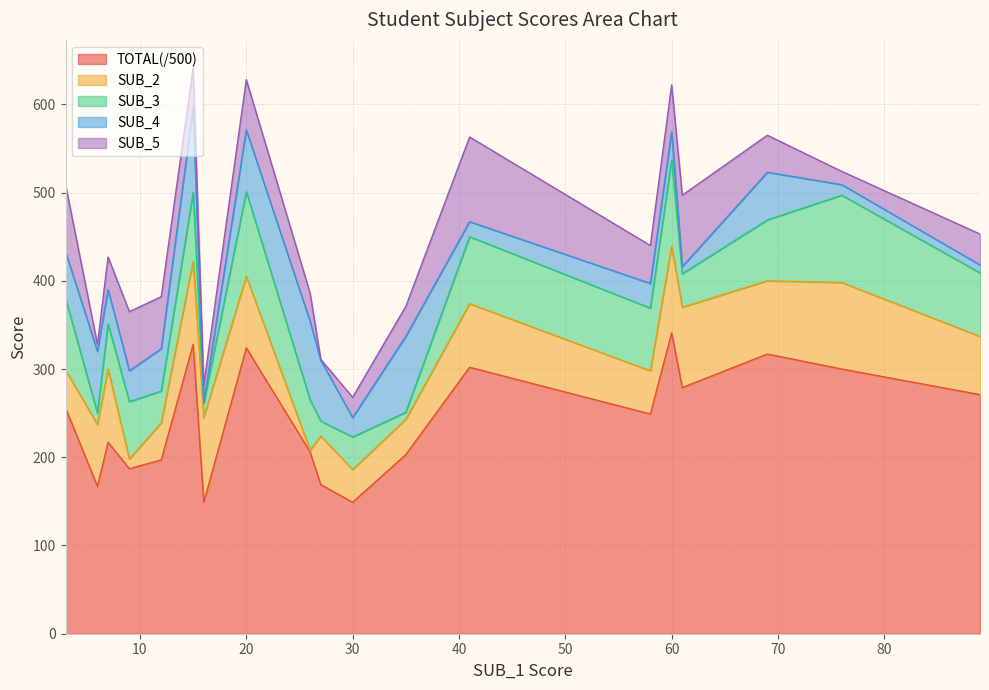

Which series has the largest range (max minus min)?

TOTAL(/500)